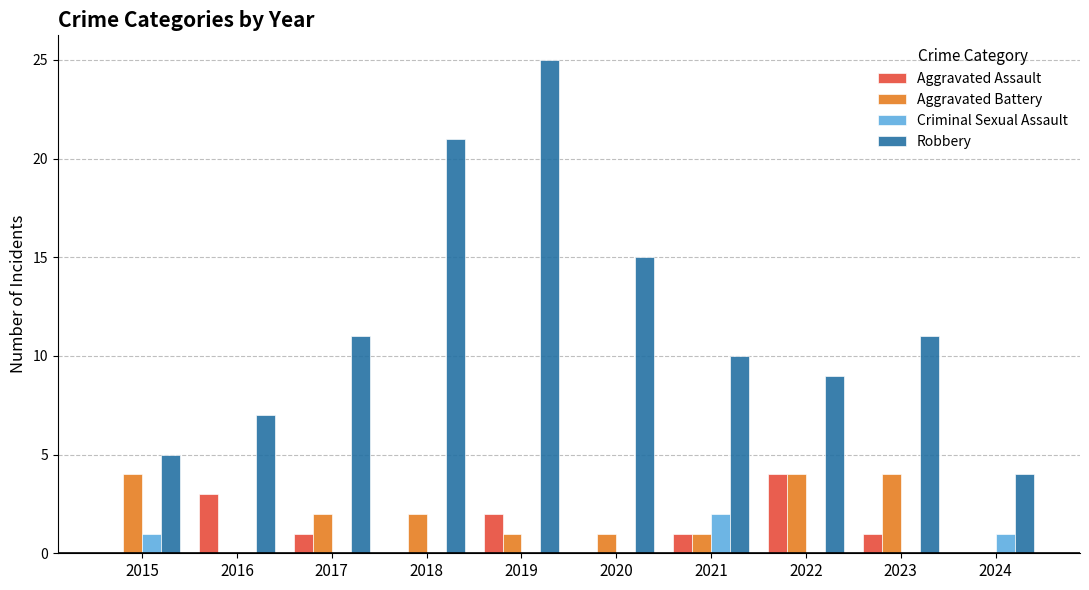

What is the approximate value of Aggravated Assault at 2022?

4